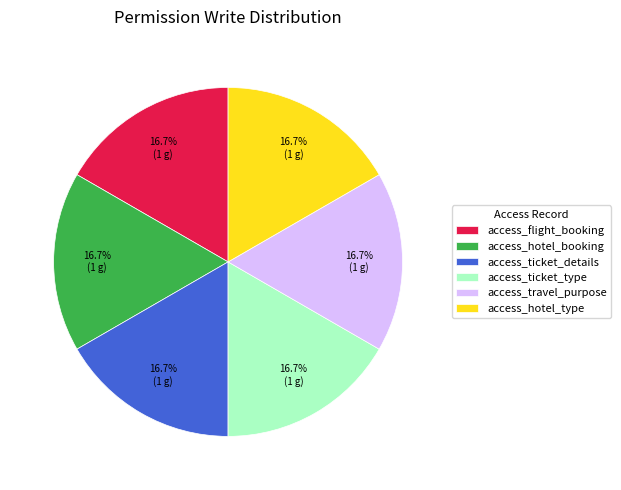

Is access_ticket_details the majority of the pie?

No